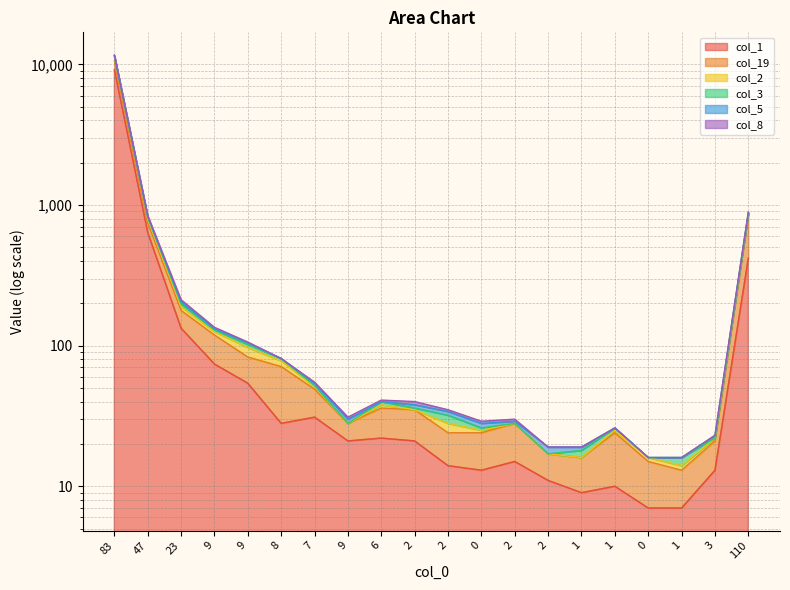

True or false: col_1 and col_8 intersect in this chart.

False